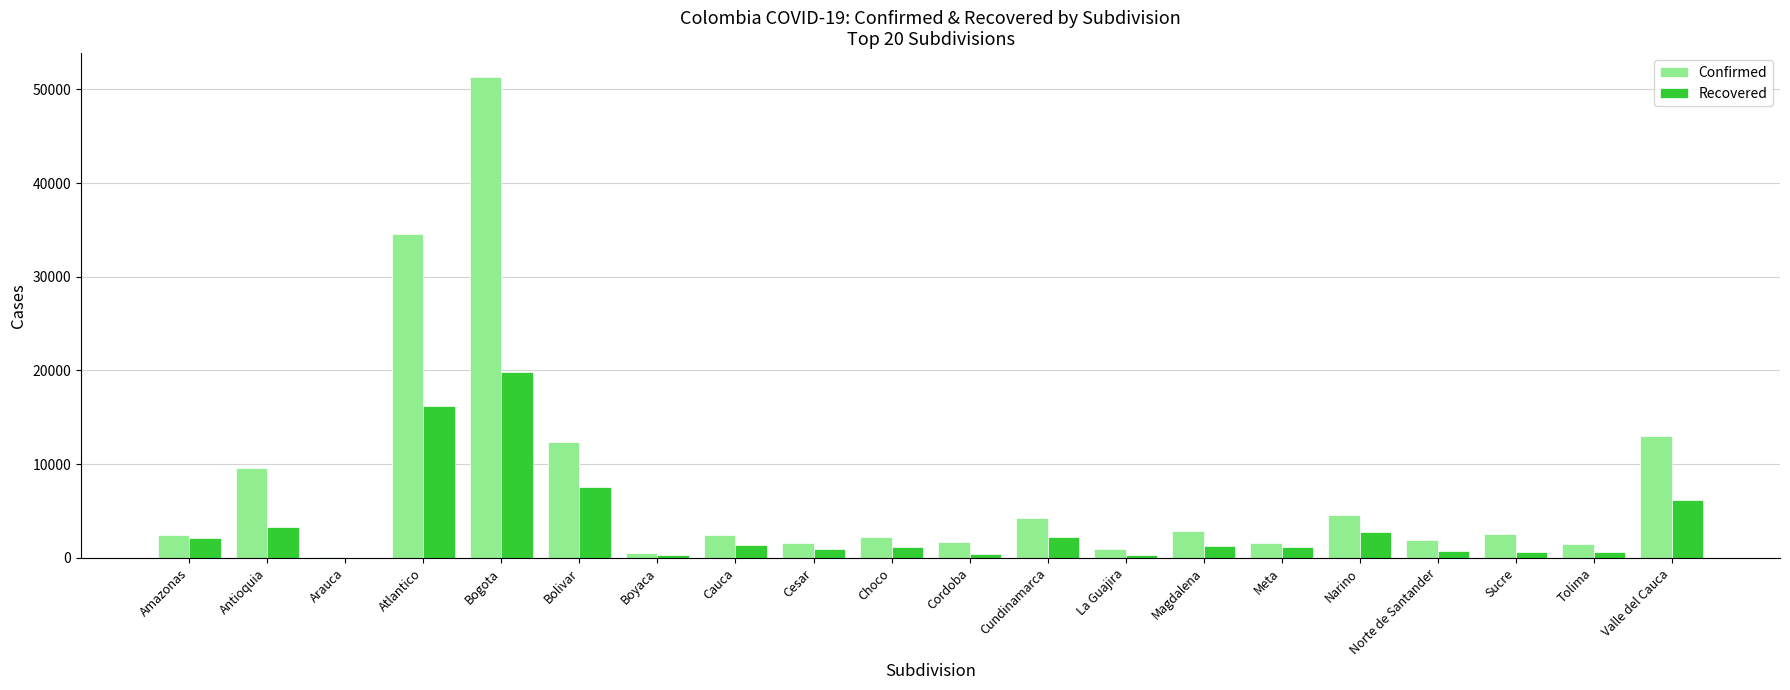

What is the sum of all Confirmed values?

152128